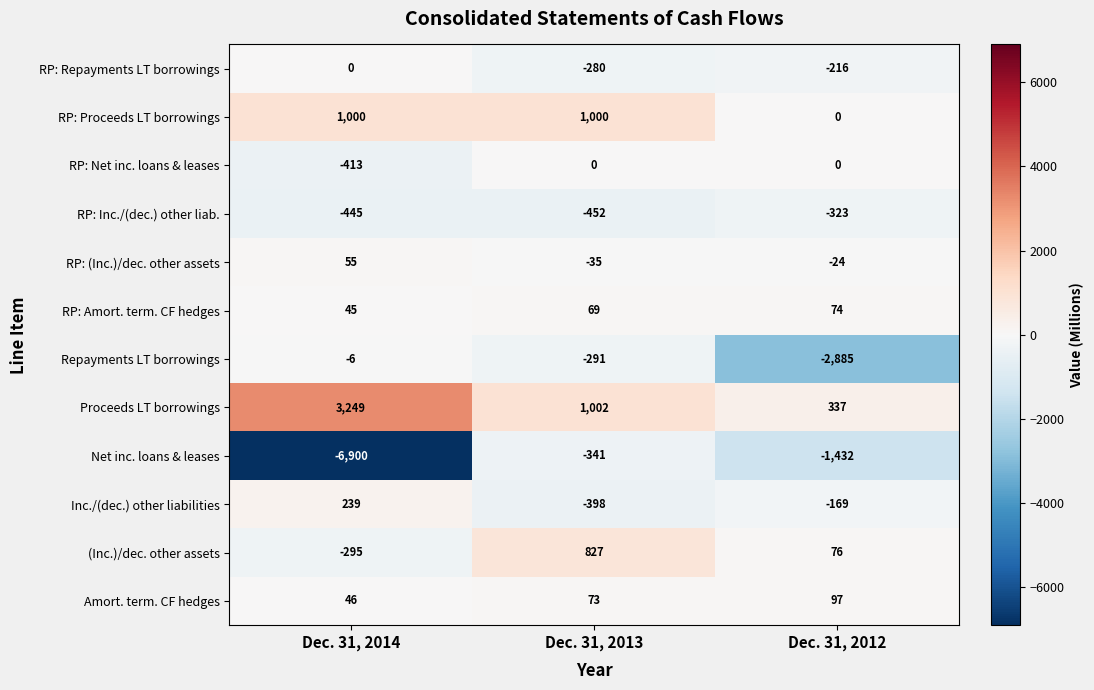

The Inc./(dec.) other liabilities series shows -599 at Dec. 31, 2013. True or false?

False